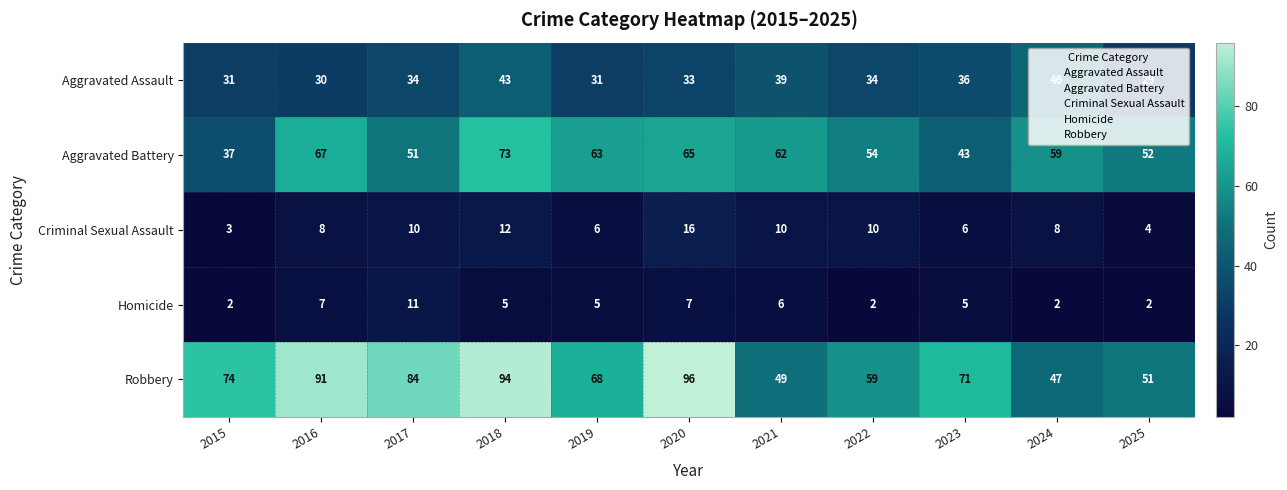

What is the sum of the Criminal Sexual Assault values at 2016 and 2015?

11